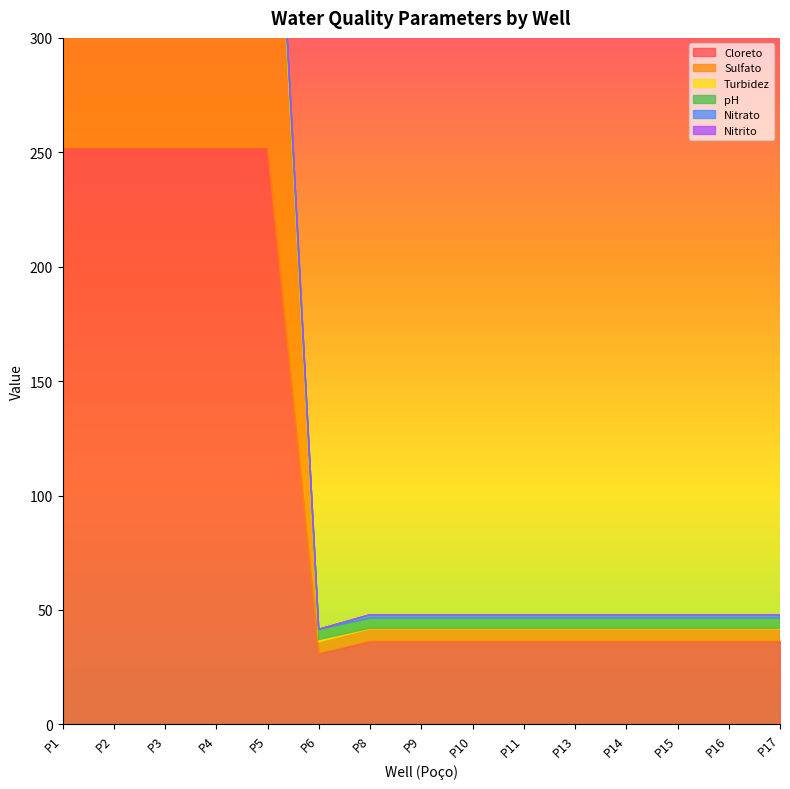

Rank the series by their maximum value, from highest to lowest.

Cloreto, Sulfato, pH, Turbidez, Nitrato, Nitrito